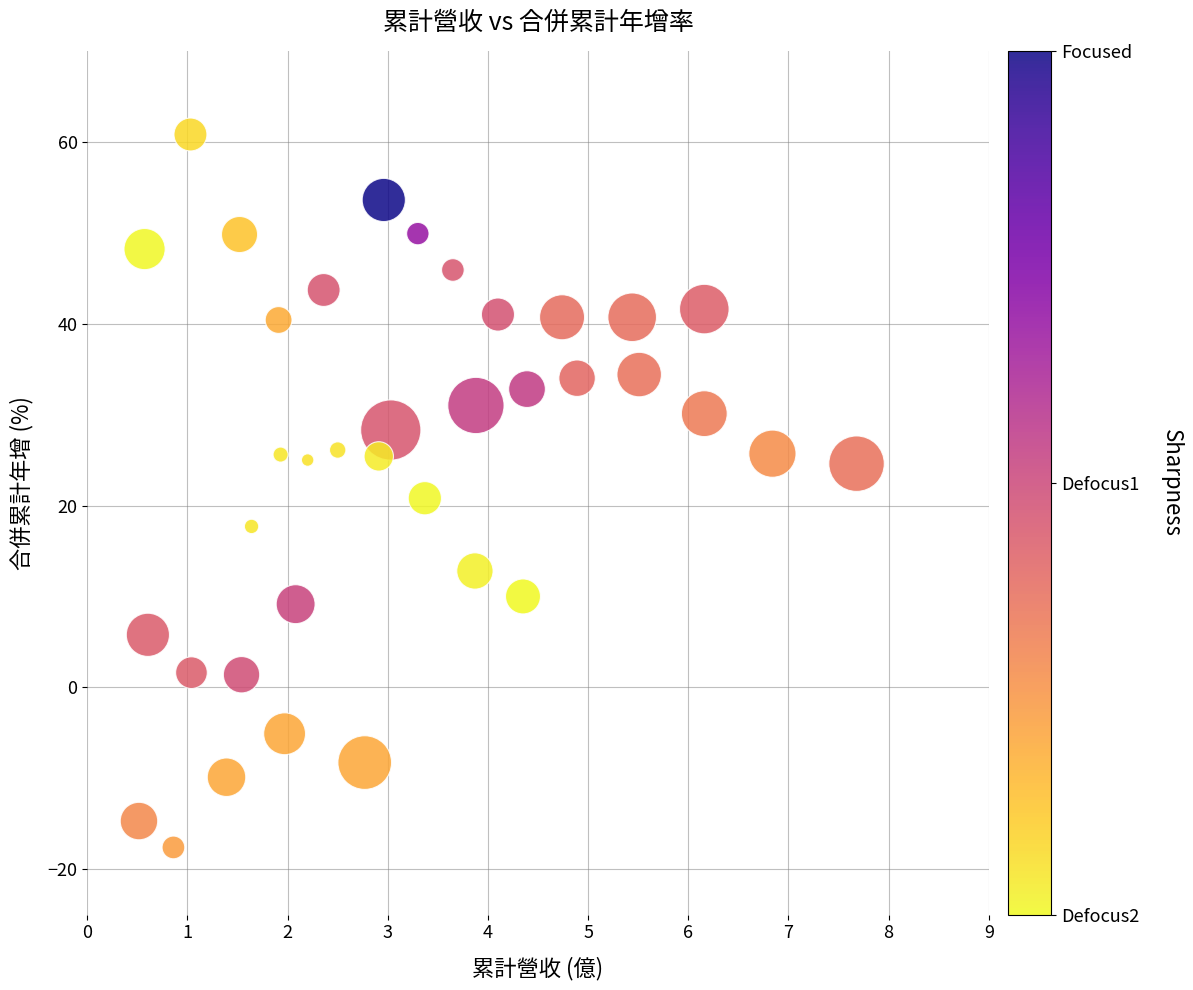

What is the range of Y values (max minus min)?

78.4